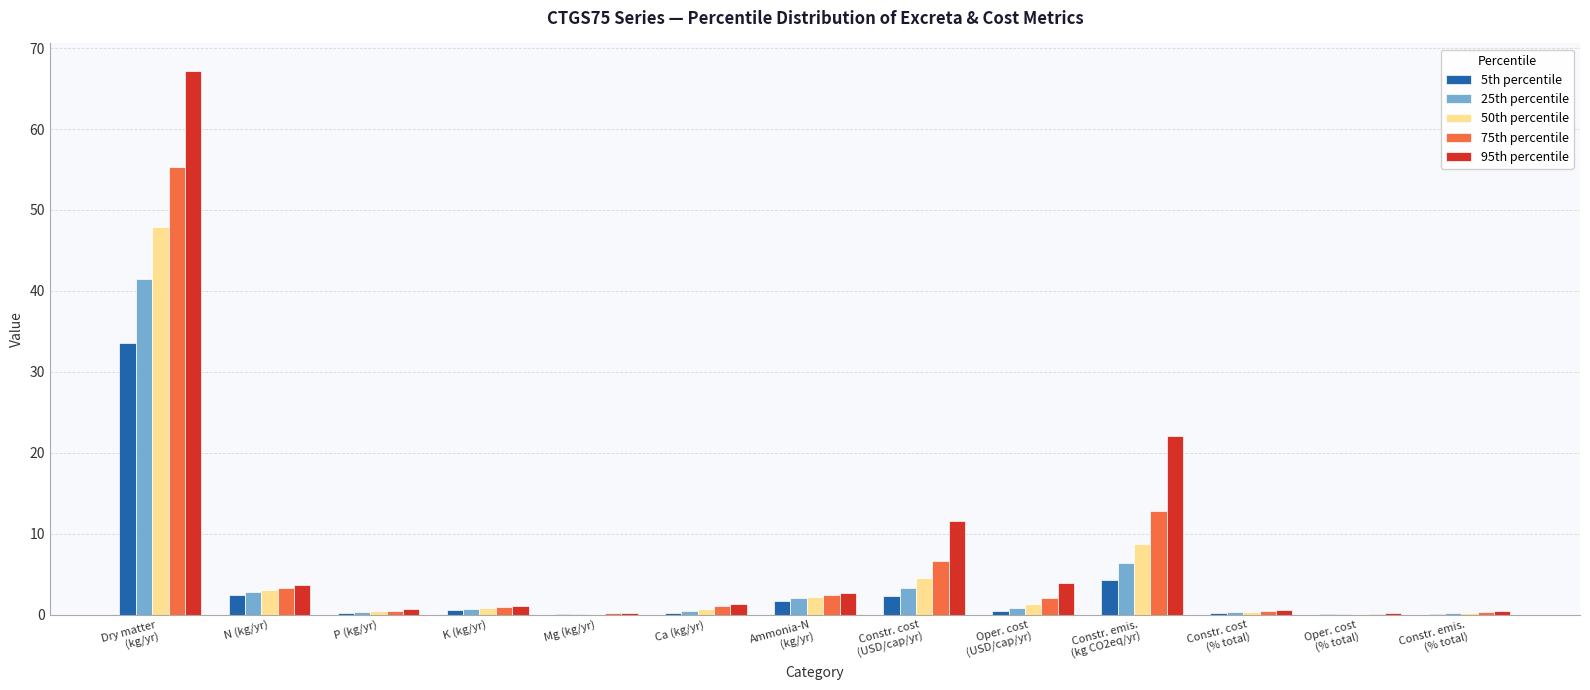

What is the maximum value shown in the chart?

67.2